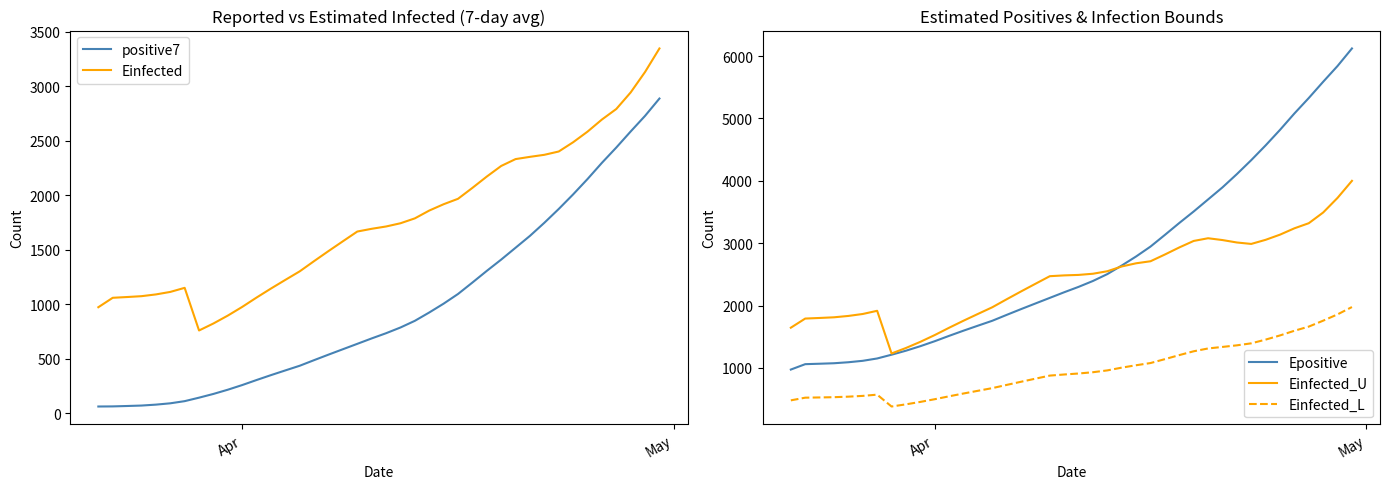

True or false: Epositive has more than 2 interior local peaks.

False